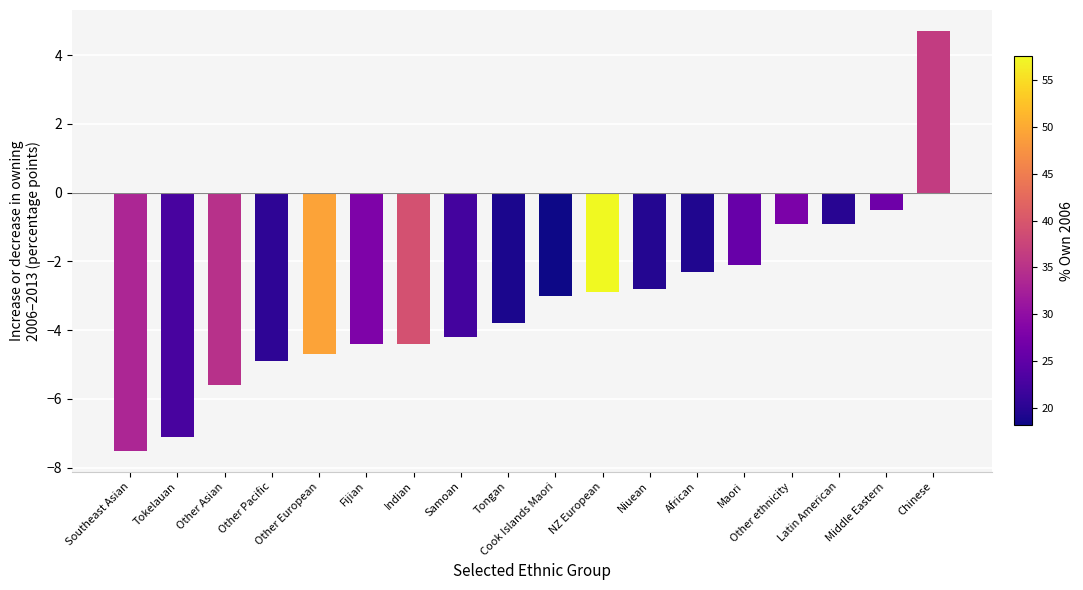

What is the maximum value shown in the chart?

4.7